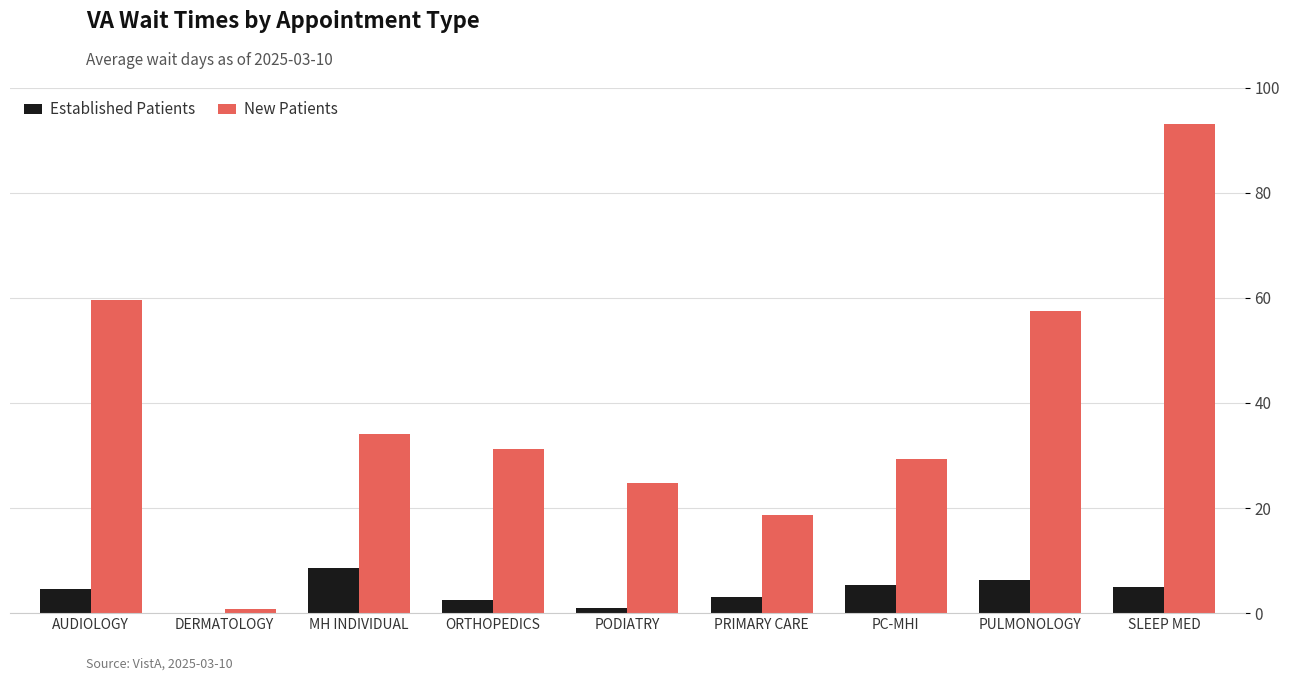

What is the total value across all series at DERMATOLOGY?

0.8